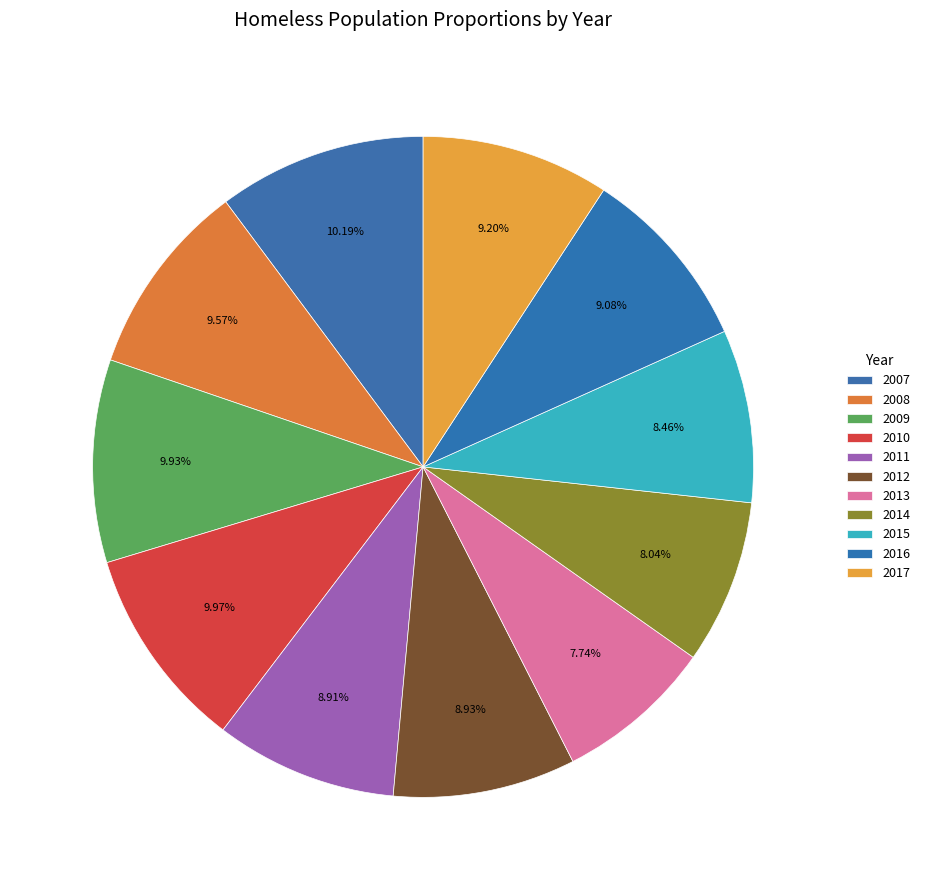

Does 2010 represent more than half of the total?

No